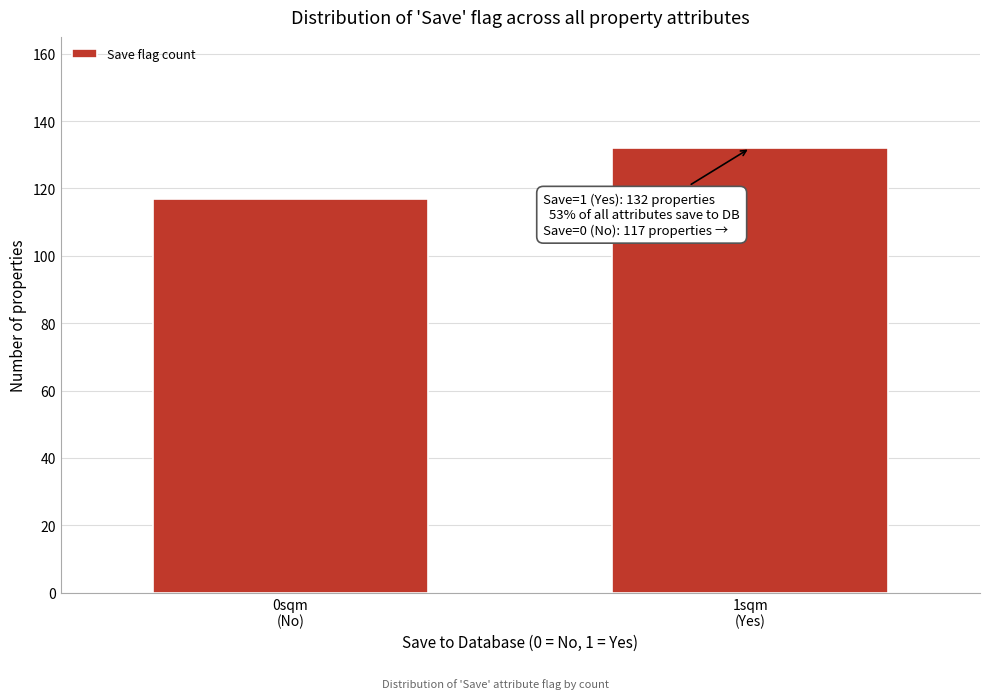

Reading left to right, transcribe all the data shown in this chart.

117	132